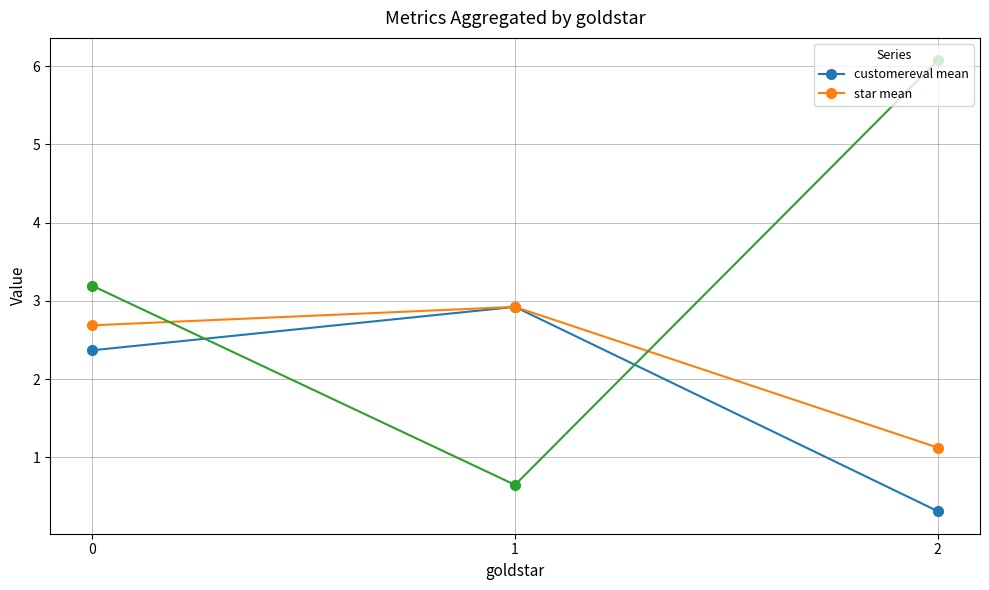

List the series in order of their peak value, lowest first.

customereval mean, star mean